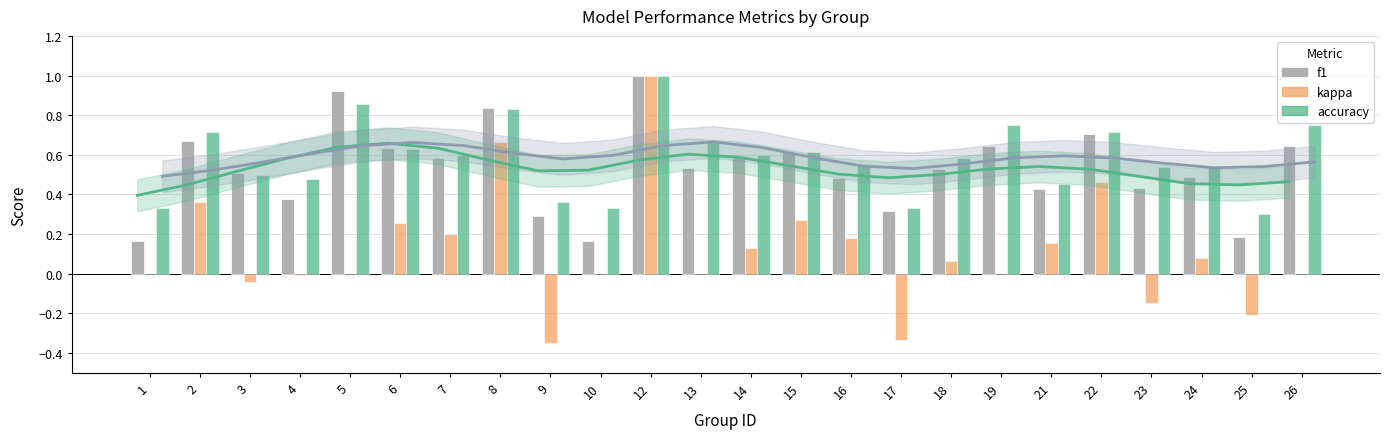

Does the chart contain any negative values?

Yes